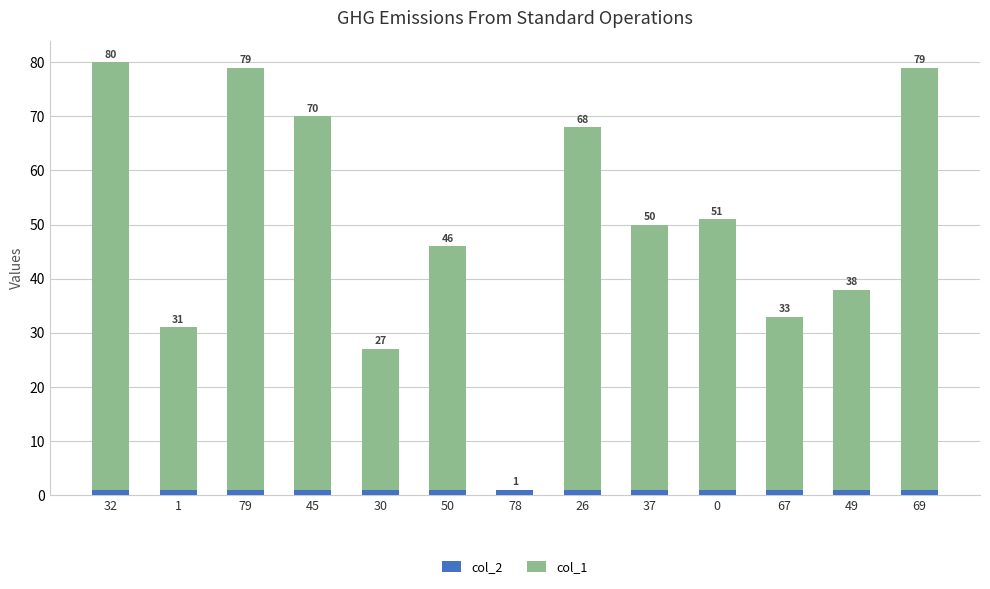

Are the bars grouped side by side (vs. stacked)?

No